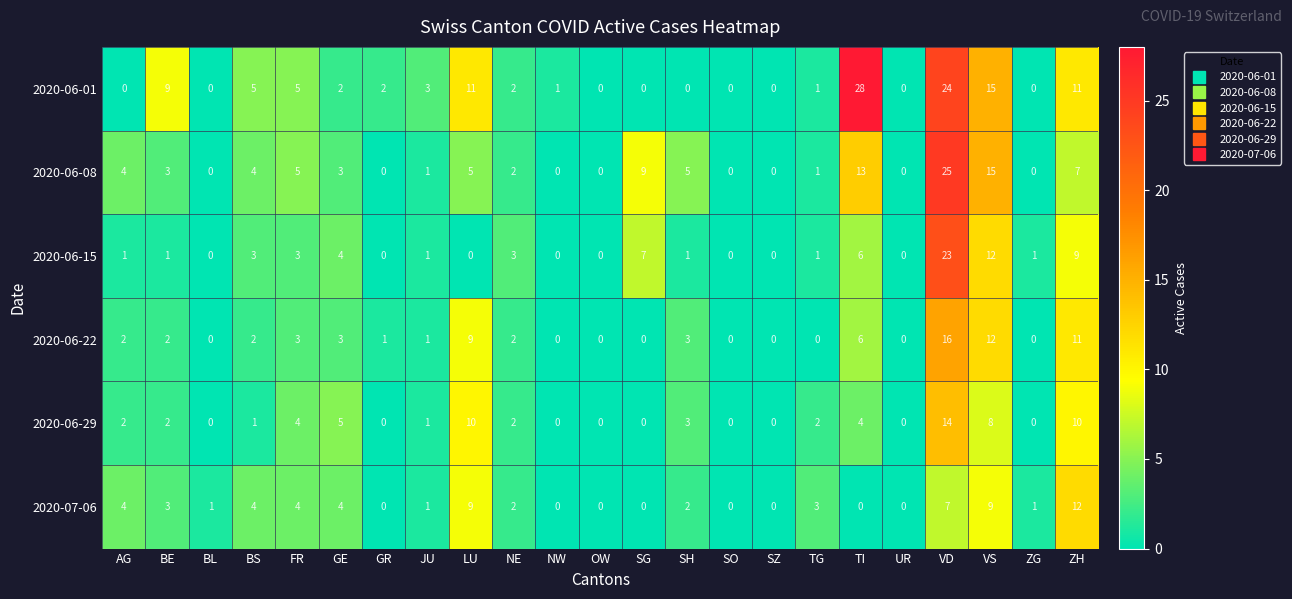

What is the spread (max minus min) of values at VD?

18